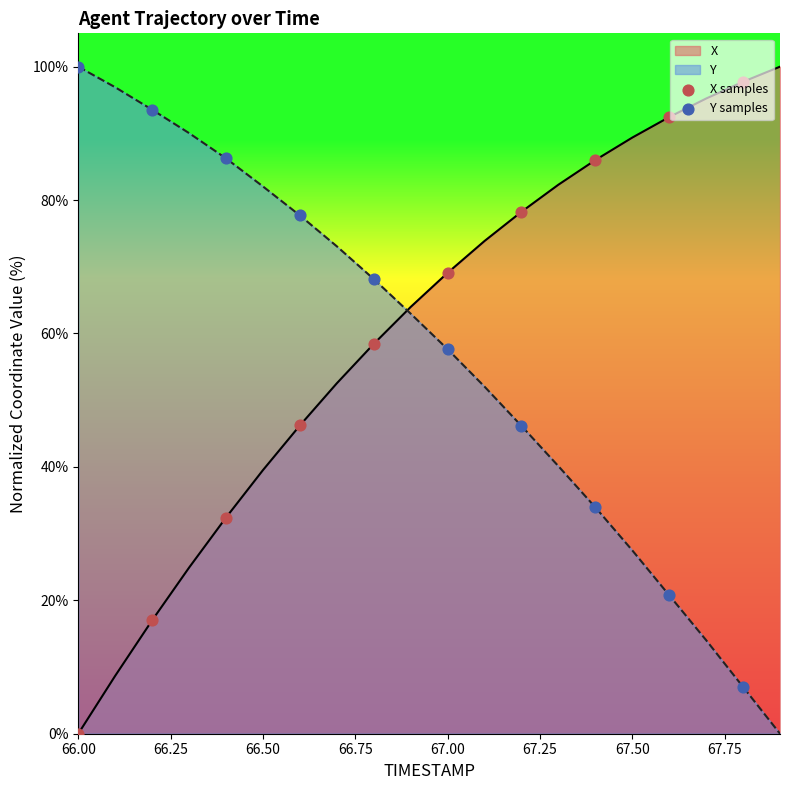

What is the total value across all series at 67.50?

116.9